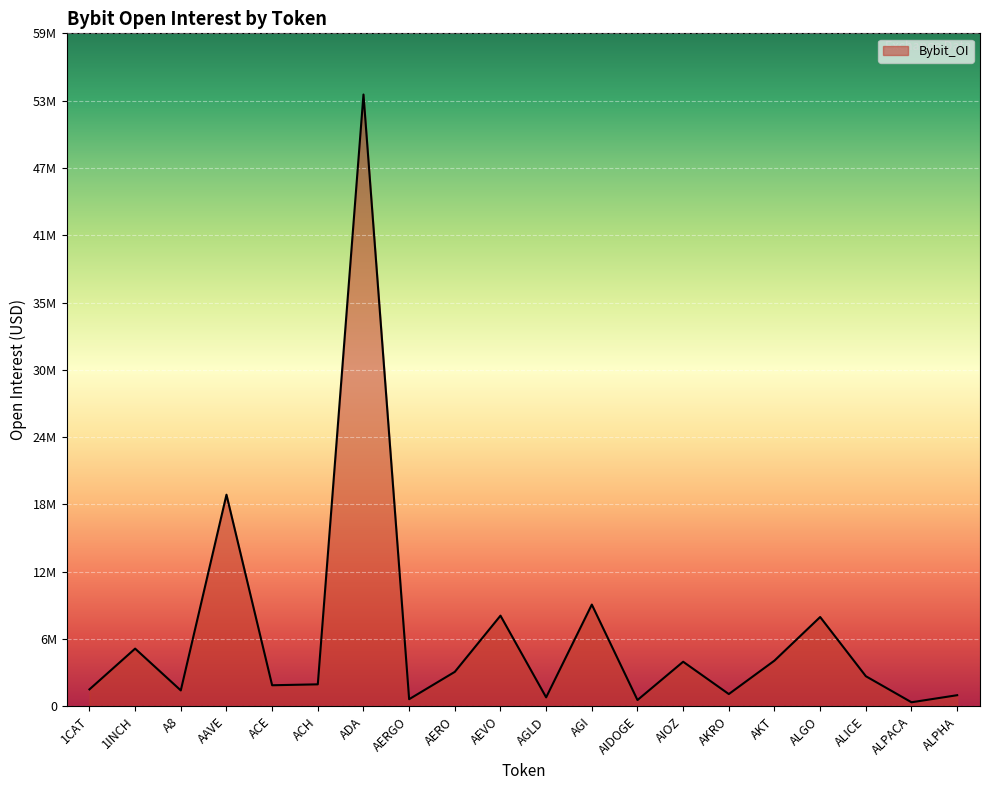

Does the chart display data point markers on the line(s)?

No